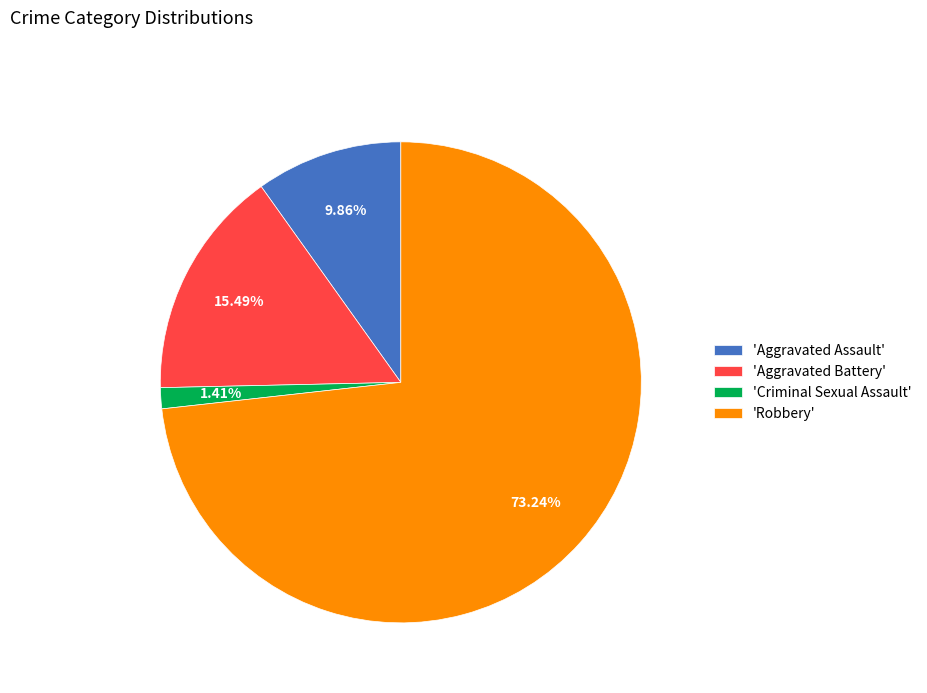

Combined, do 'Aggravated Assault' and 'Criminal Sexual Assault' account for over 50%?

No